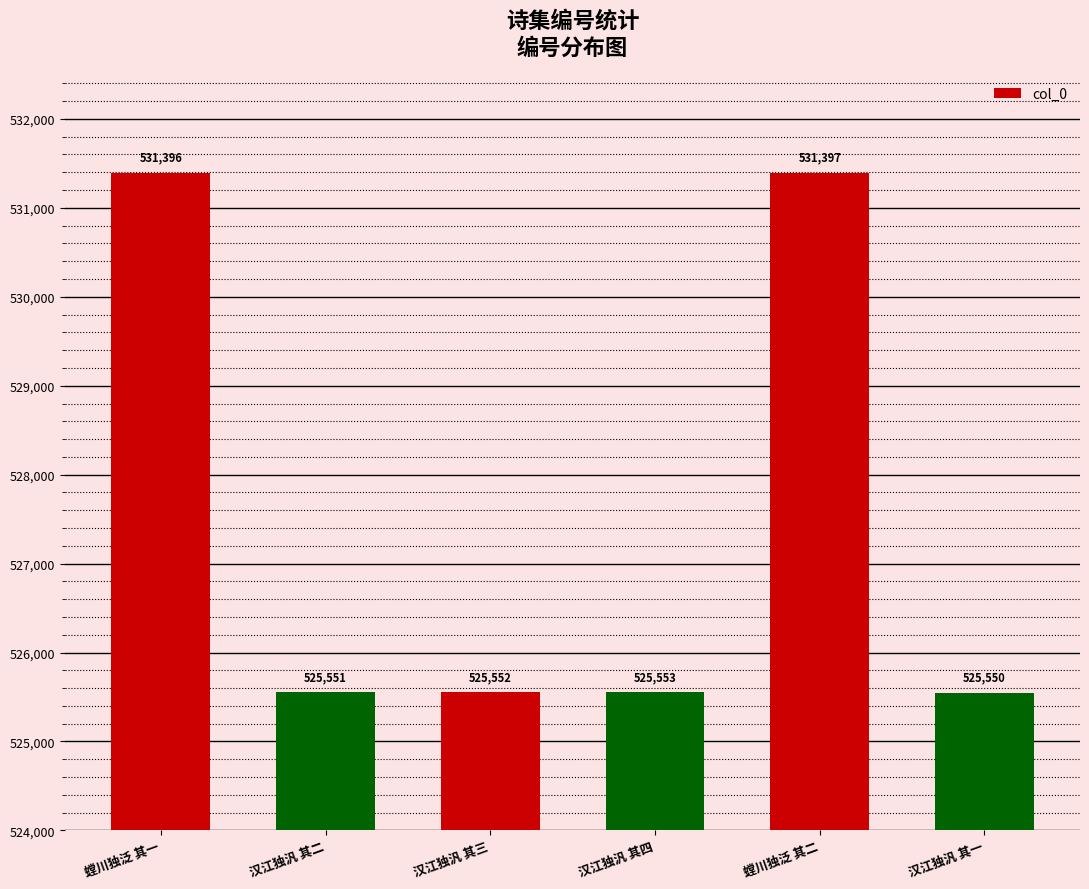

How many data points does each series have?

6